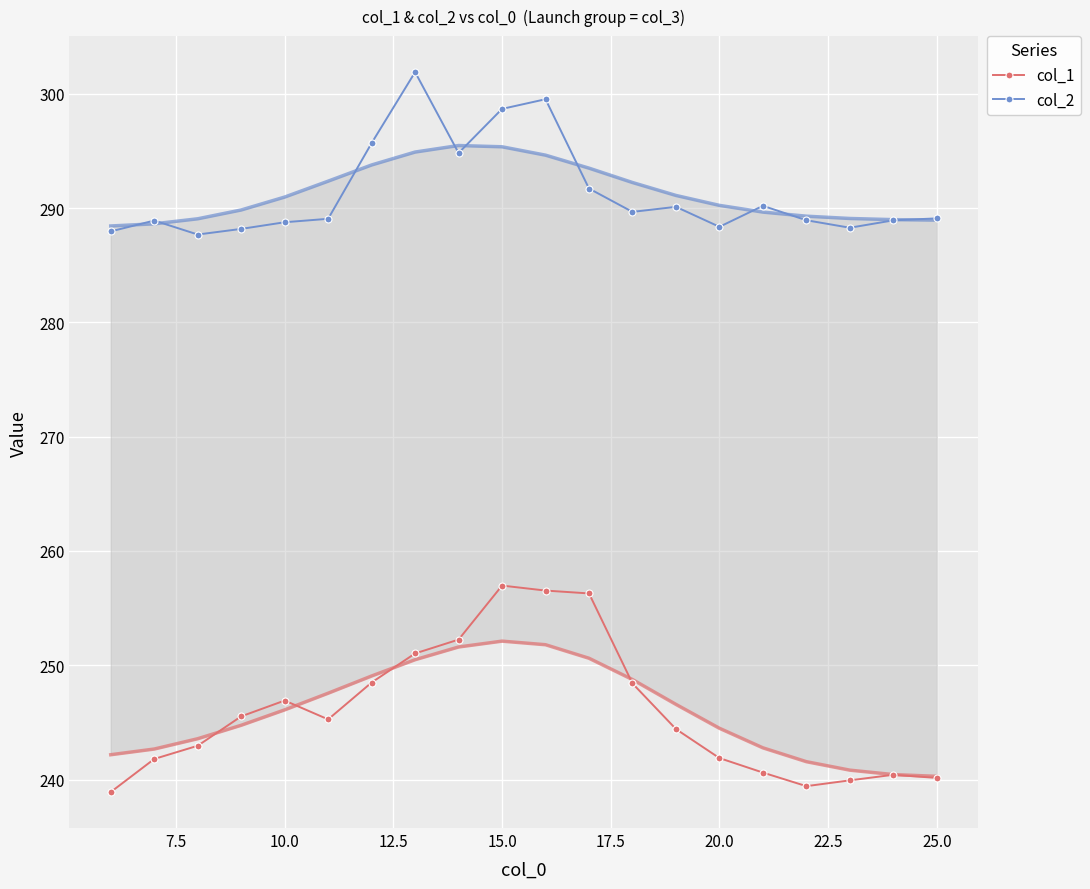

What is the value of the col_1 point at the 18th from the left?

239.9